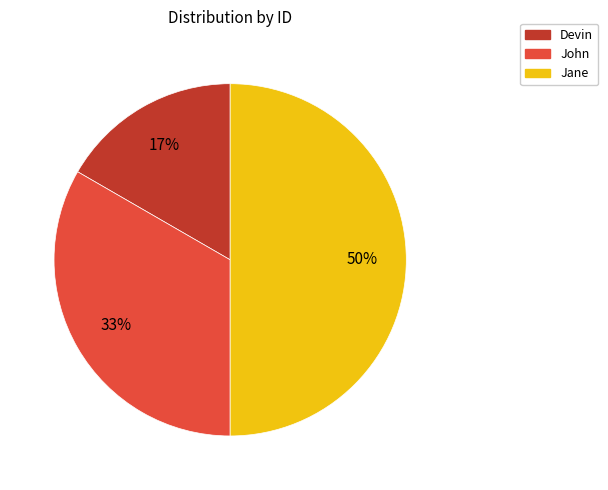

How many slices are in this pie chart?

3